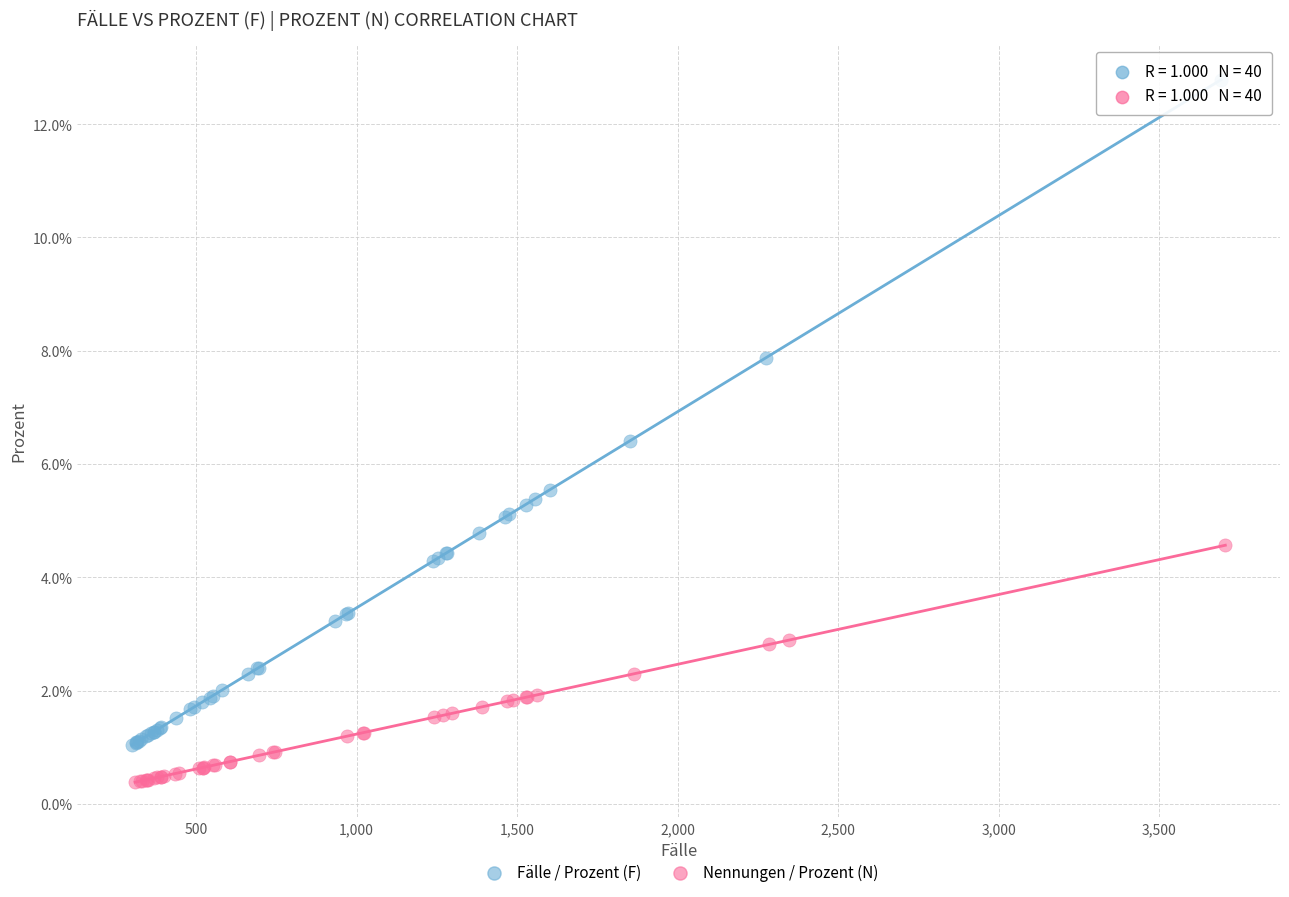

Which series reaches the maximum Y coordinate?

Fälle / Prozent (F)